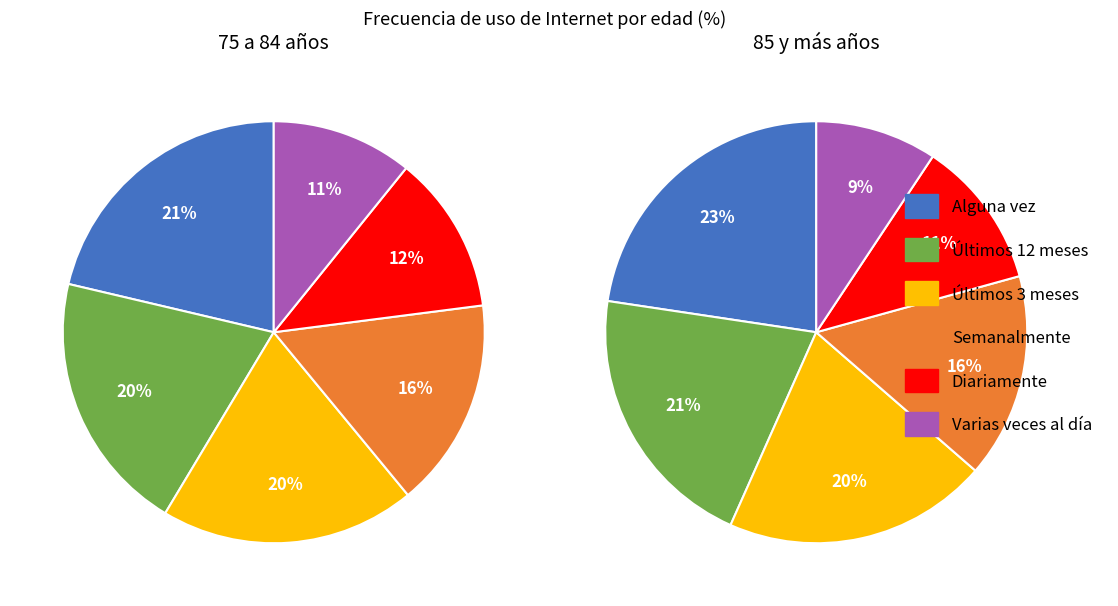

What is the largest slice in the pie chart?

Alguna vez